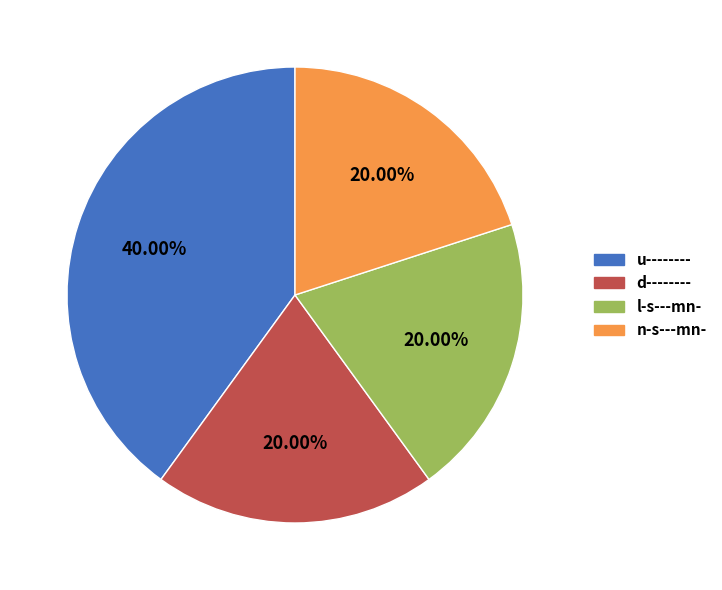

Which has a higher value, u-------- or n-s---mn-?

u--------